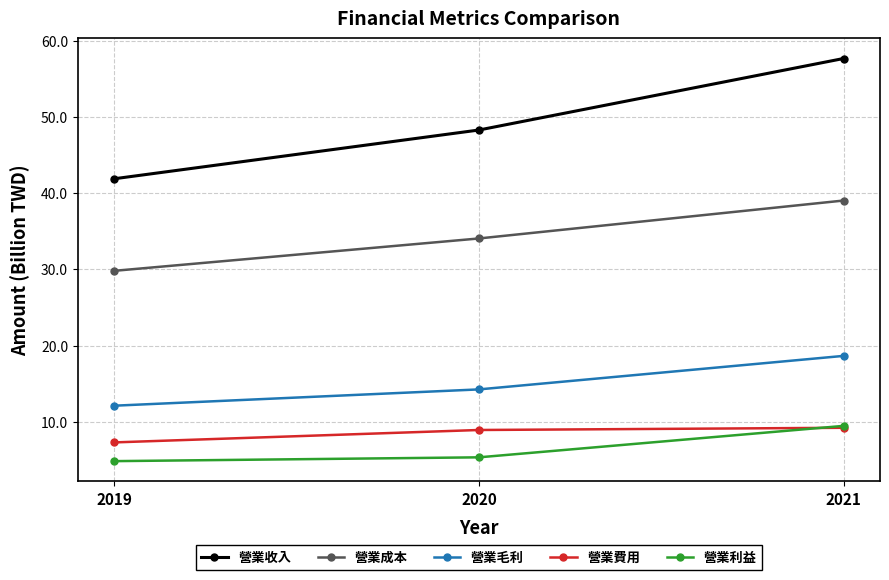

What is the approximate value of 營業成本 at 2020?

34.1